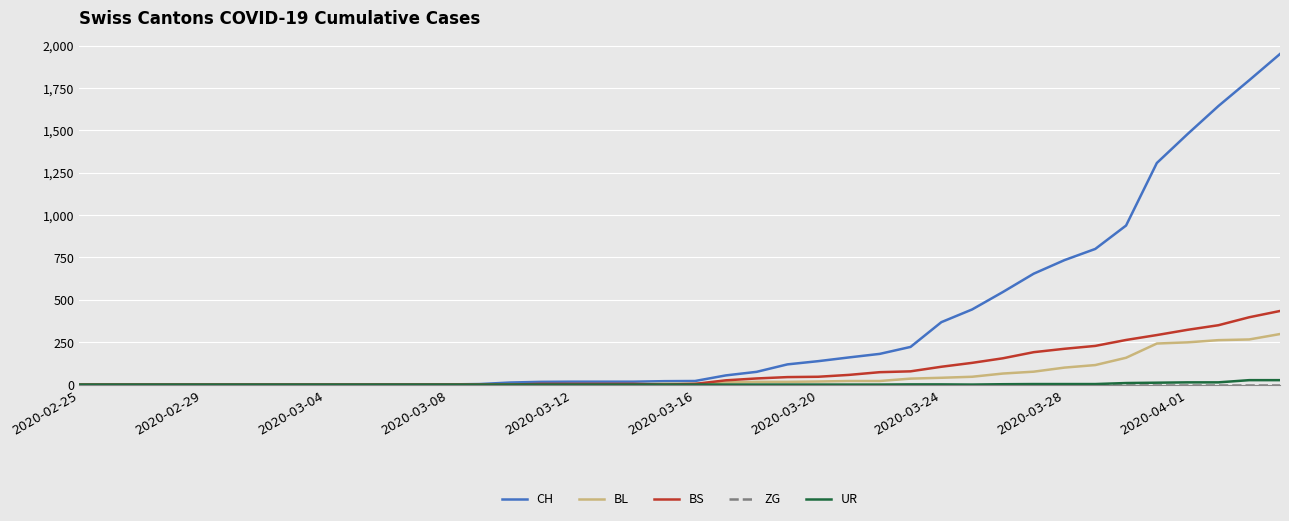

What is the difference between the maximum and minimum values in the CH series?

1950